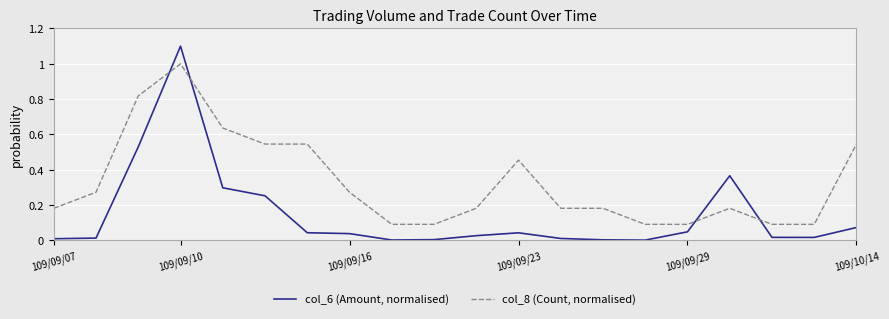

What is the difference between the maximum and minimum values in the col_6 (Amount, normalised) series?

1.1